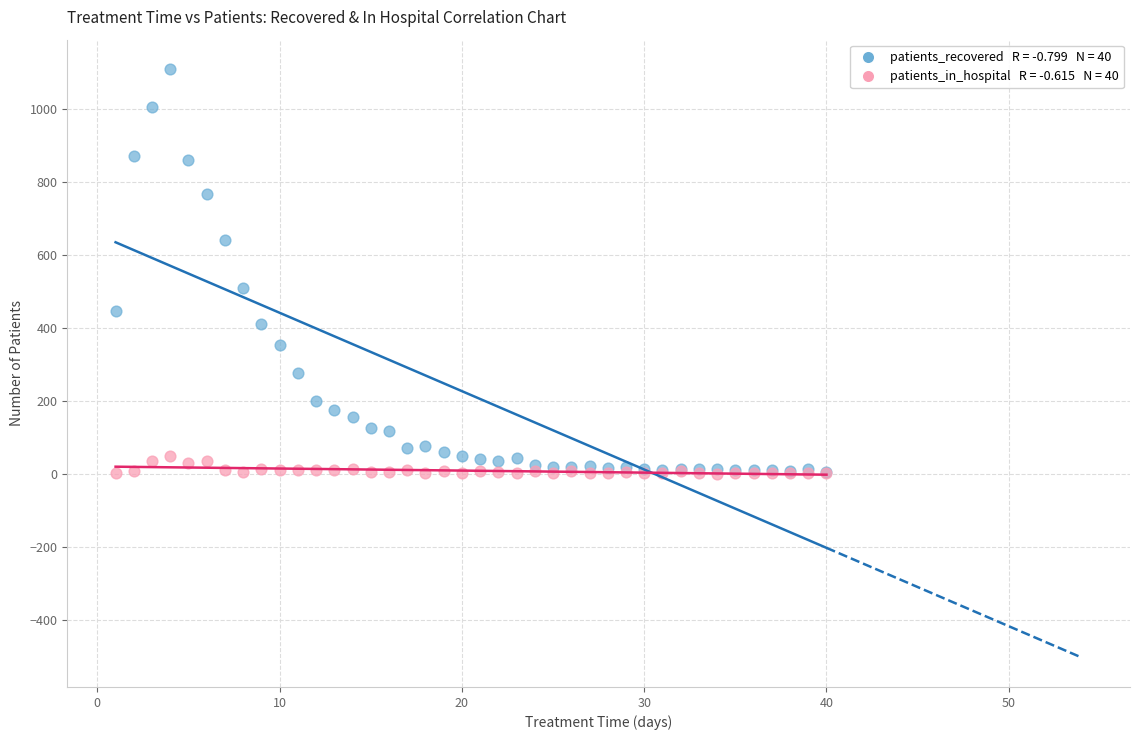

Across all series, what Y value is closest to 554?

508